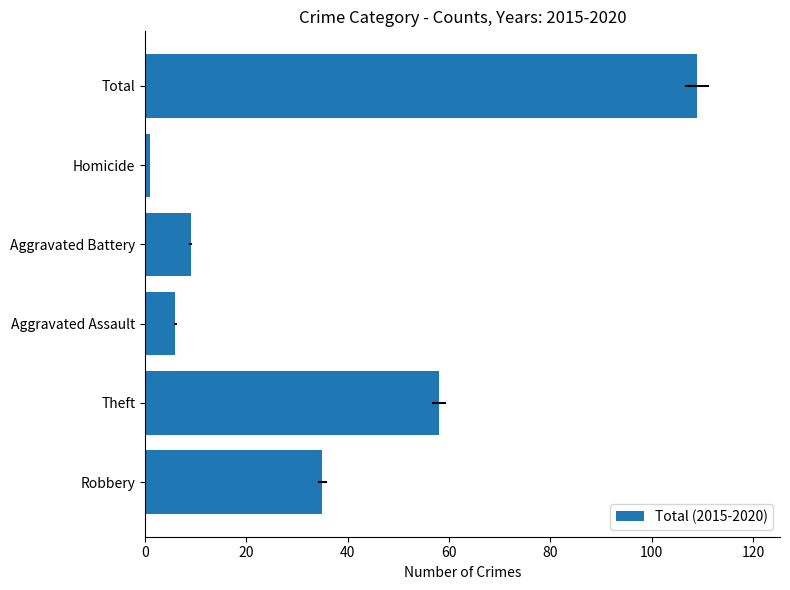

How many values are below 35?

3